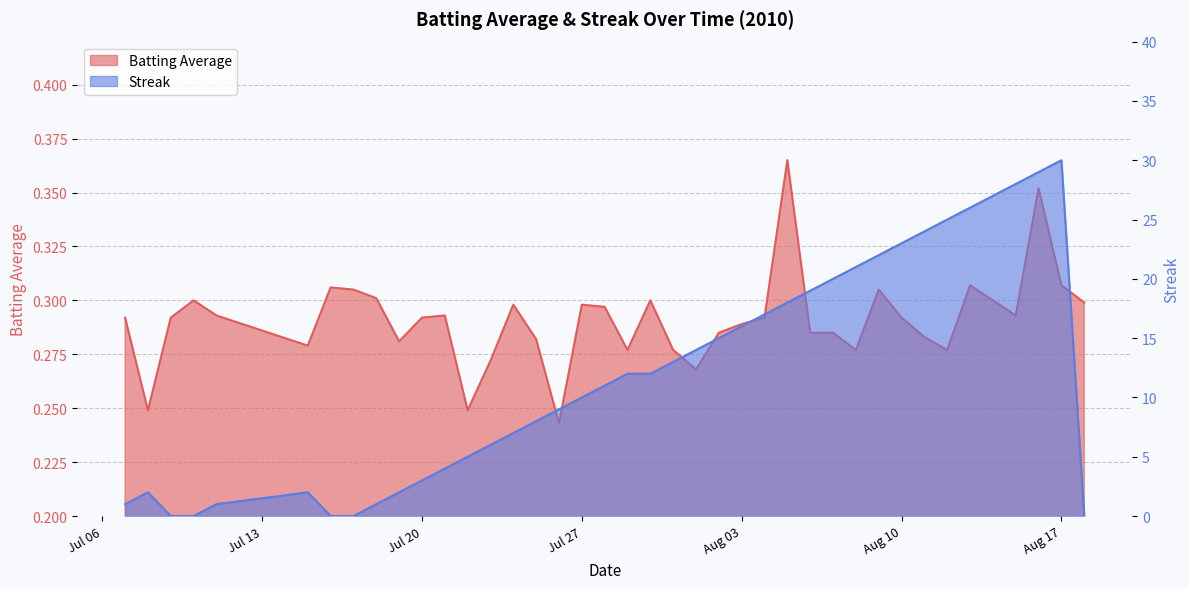

Rank the series by their average value, from lowest to highest.

Batting Average, Streak